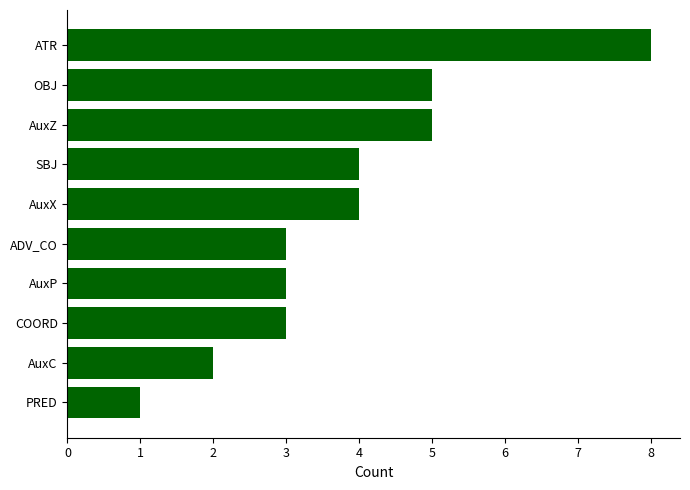

The chart shows a value of 3 at ADV_CO. True or false?

True